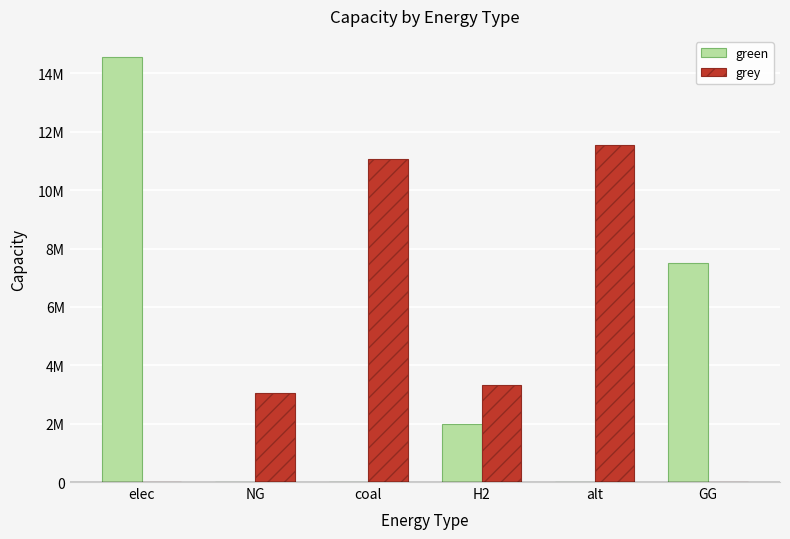

What is the highest value of the green series?

14558382.5